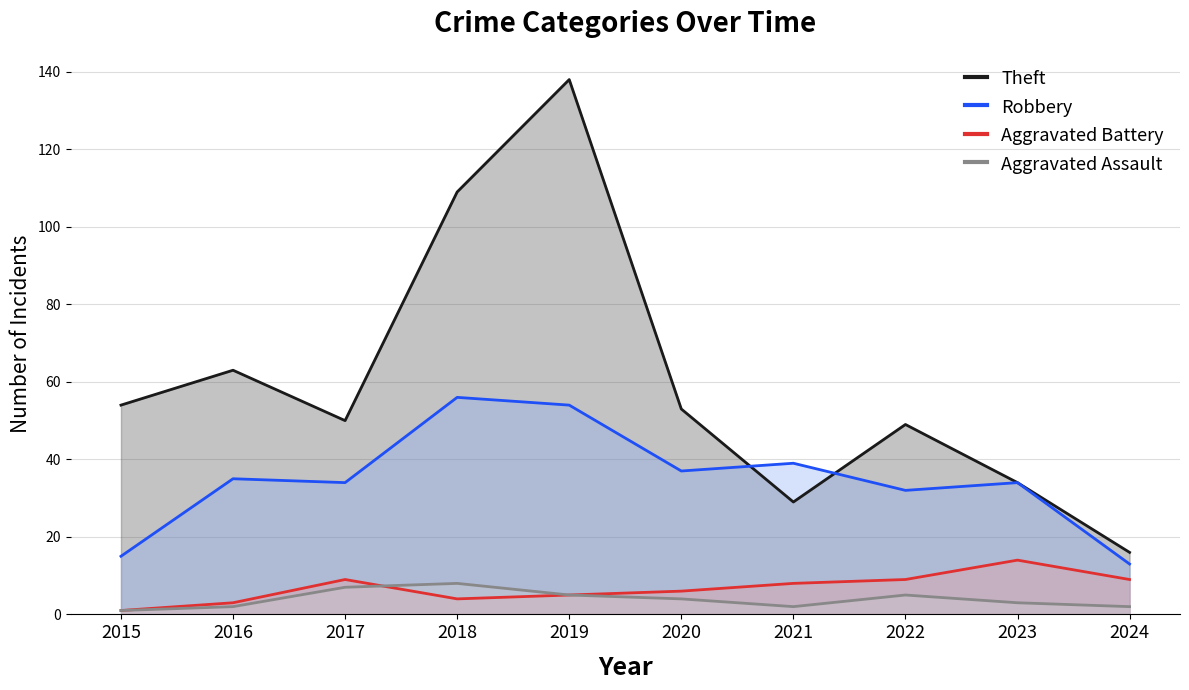

How many lines are shown in the chart?

4